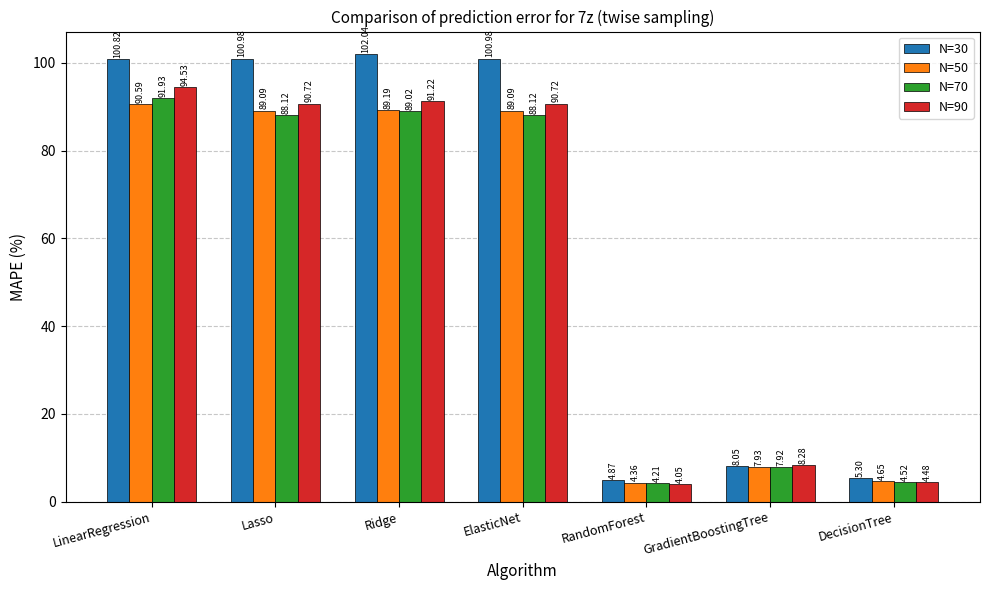

Which category has the highest value in the N=50 series?

LinearRegression